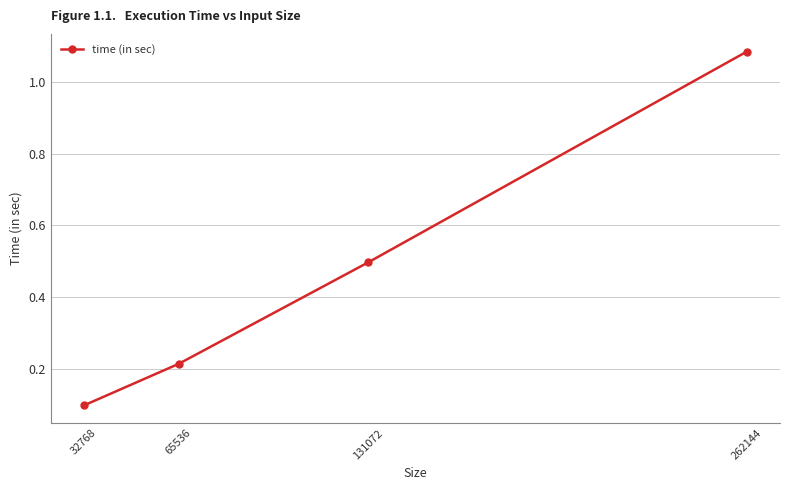

What is the change in value from 32768 to 262144?

+1.0